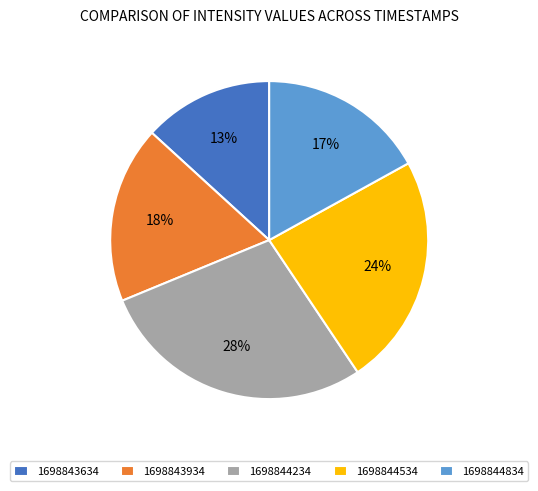

Rank the categories by value from lowest to highest.

1698843634, 1698844834, 1698843934, 1698844534, 1698844234